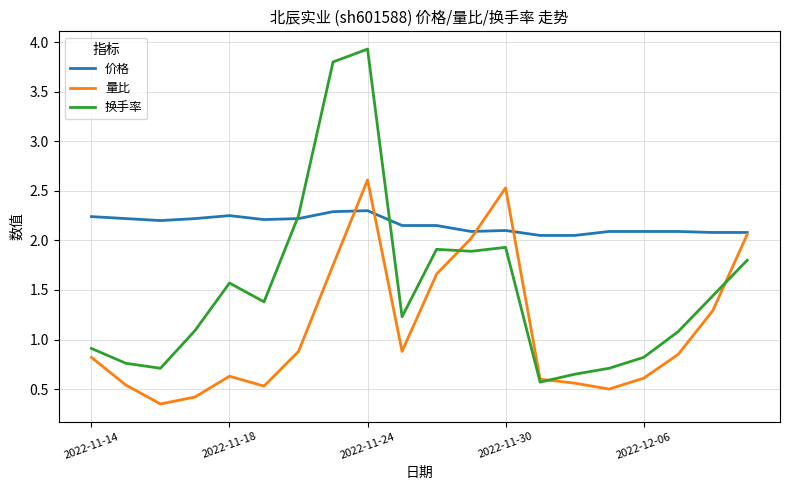

What is the maximum value for 换手率?

3.9